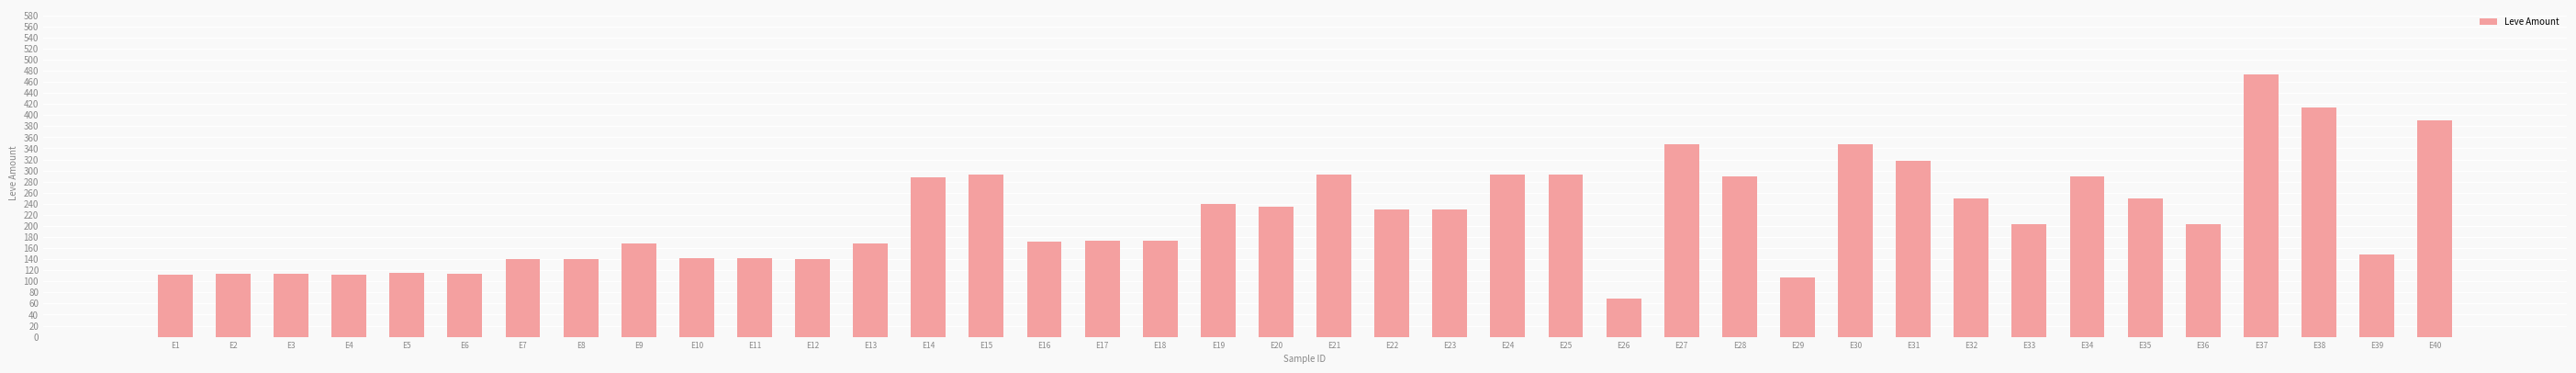

Which category has the lowest value across all series?

E26